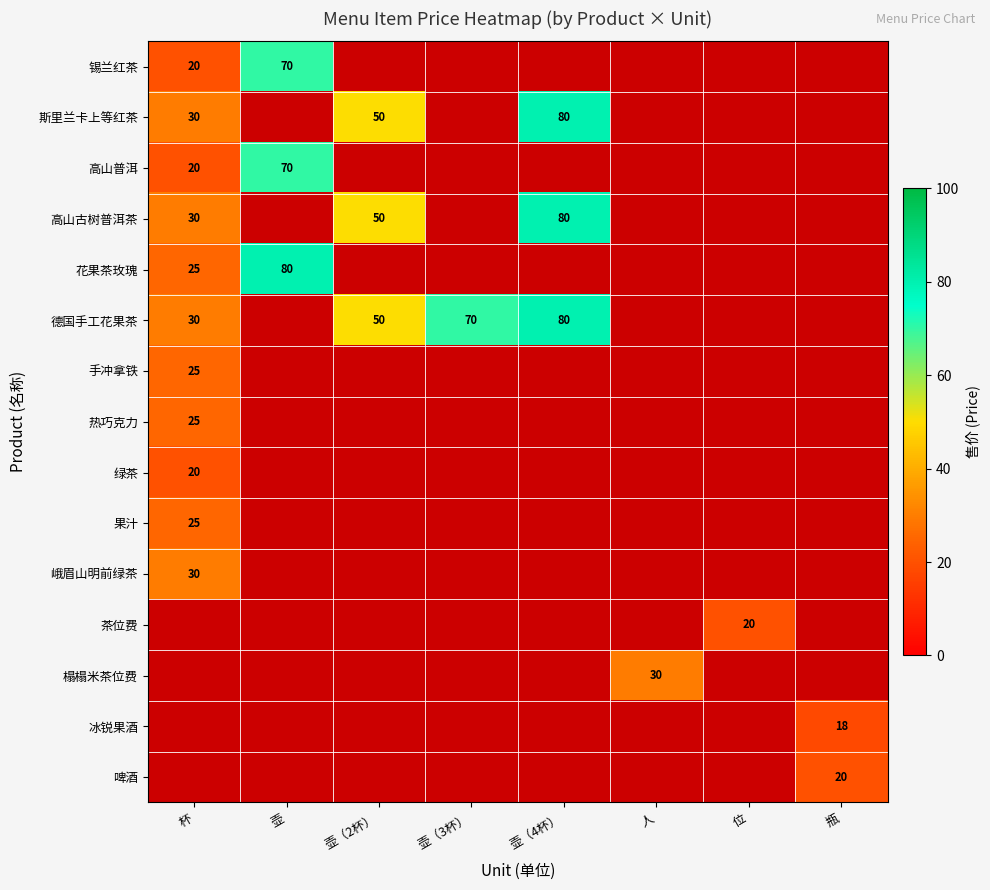

Is it true that 热巧克力 equals 25 at 杯?

True